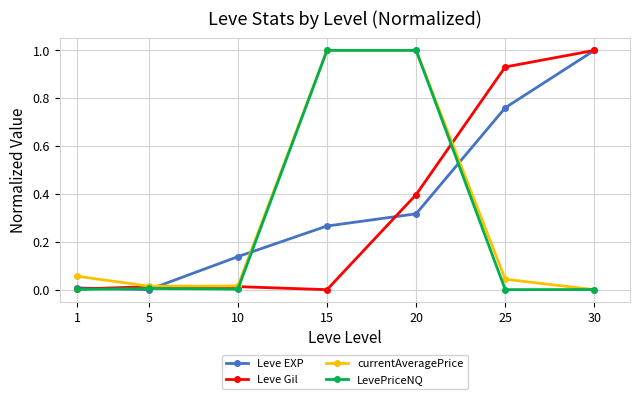

At which category does Leve EXP reach its first local valley?

5